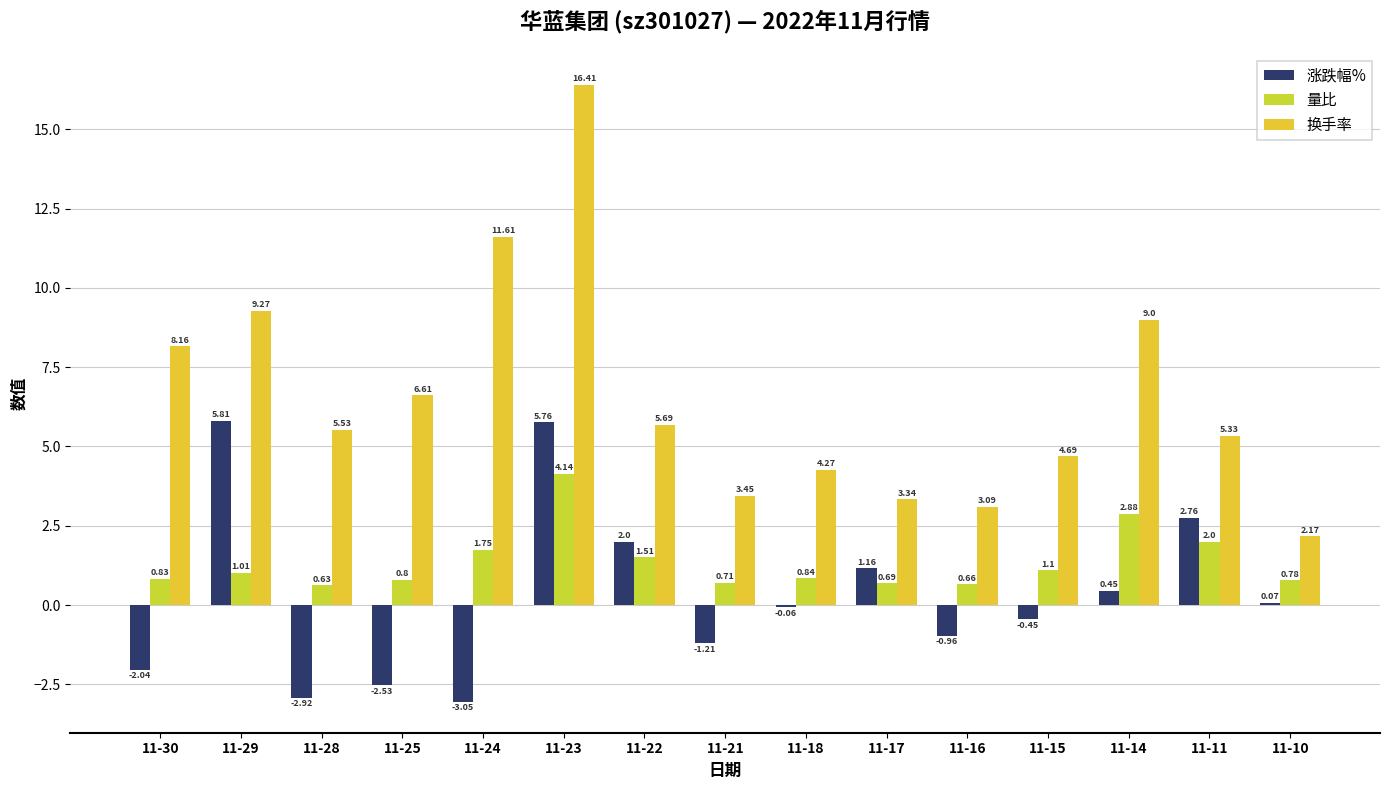

Where does the 涨跌幅% series first go above 0?

11-29